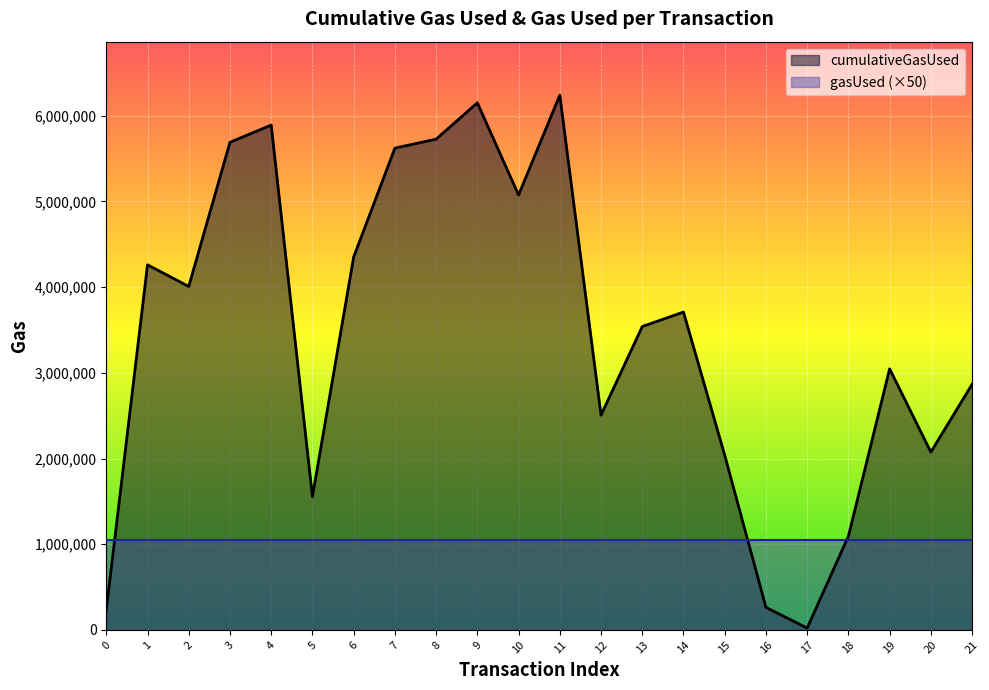

At which category does the data reach its first local peak?

1